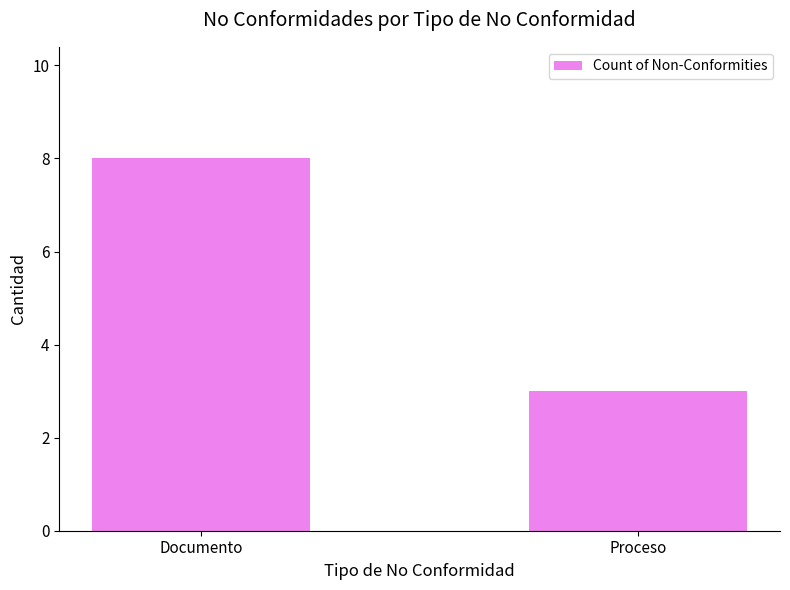

Between Proceso and Documento, which is larger?

Documento